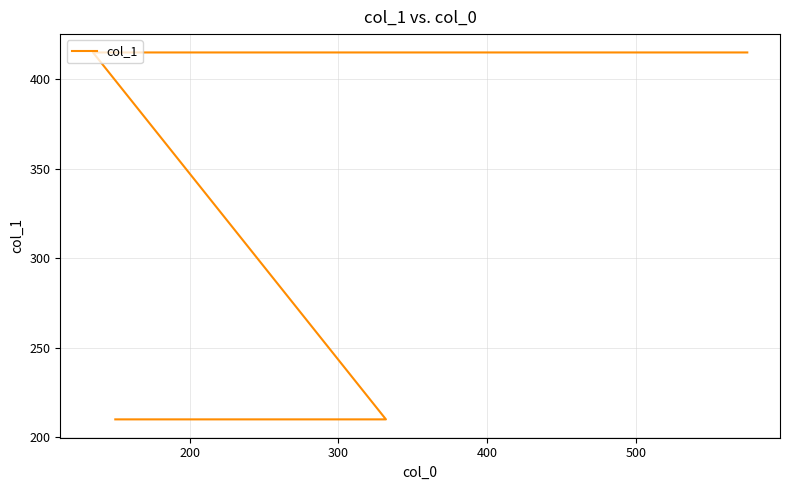

What is the ratio of the value at 200 to the value at 400?

0.5